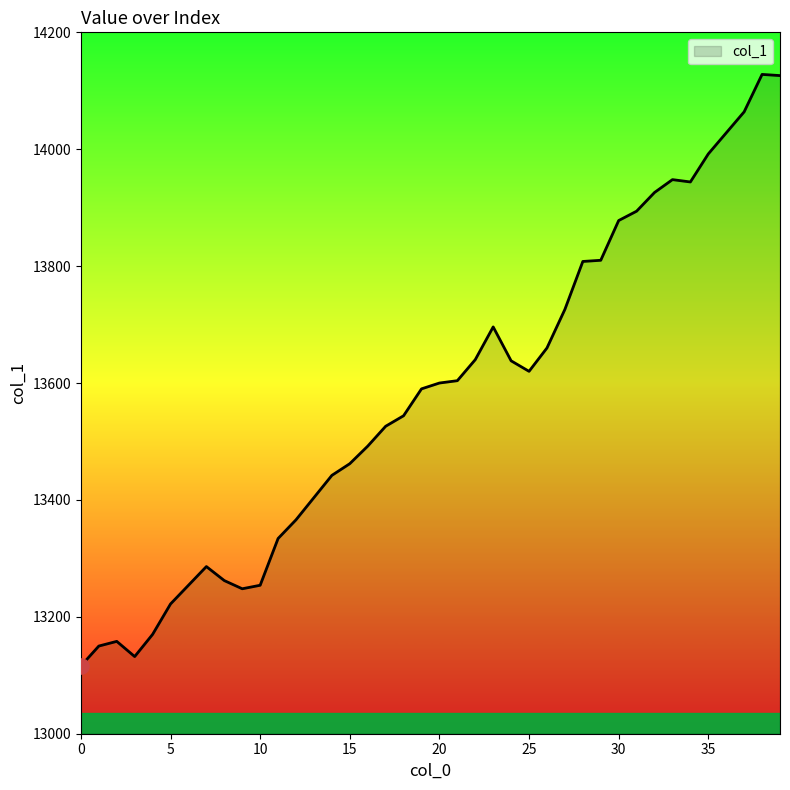

What is the minimum value shown in the chart?

13116